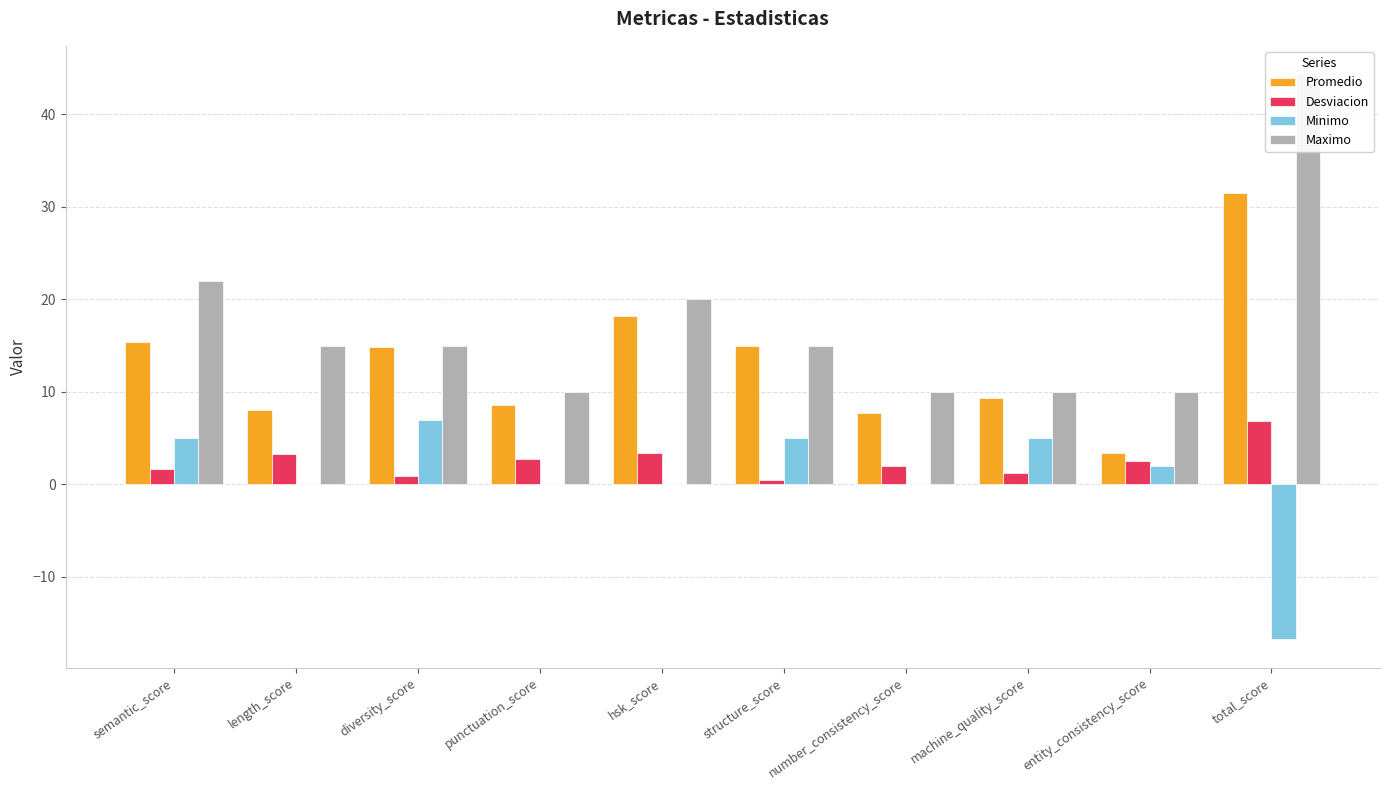

Which series changed the most between diversity_score and structure_score?

Minimo